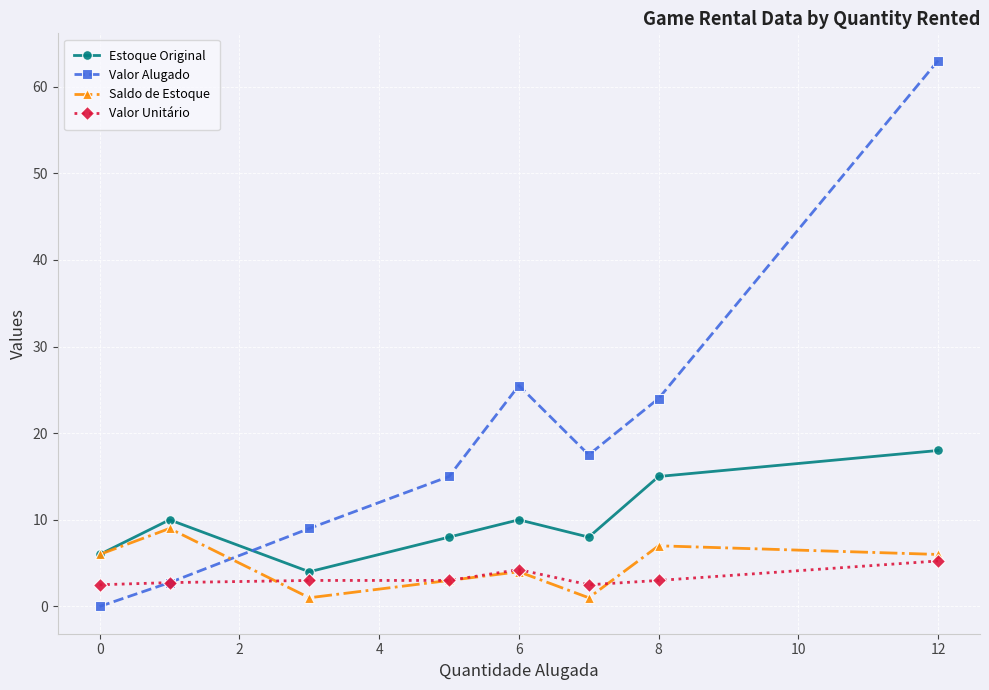

Which series has the widest spread of values?

Valor Alugado